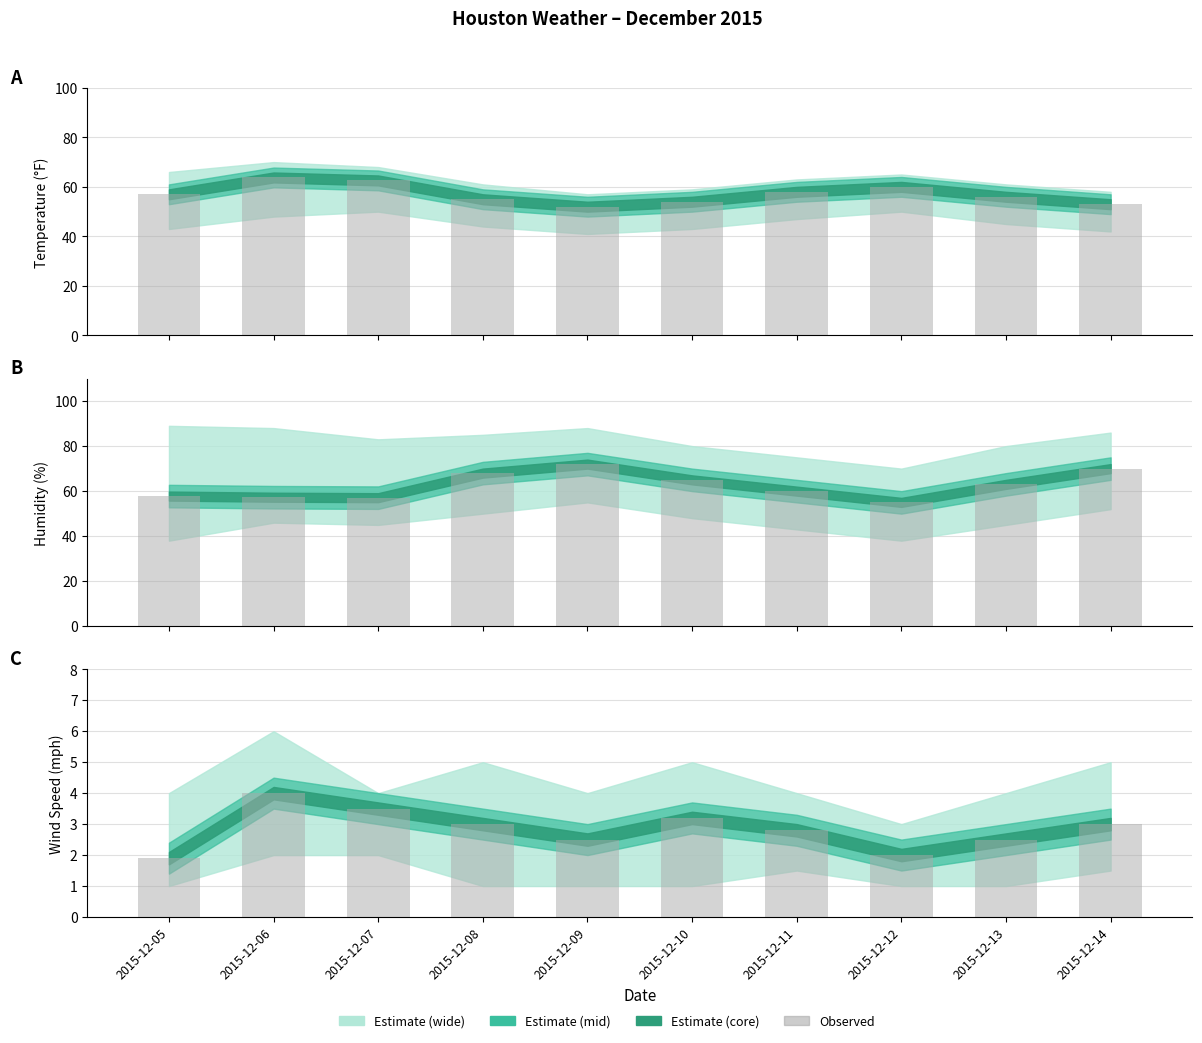

True or false: the data shows 1.8 at 2015-12-14.

False